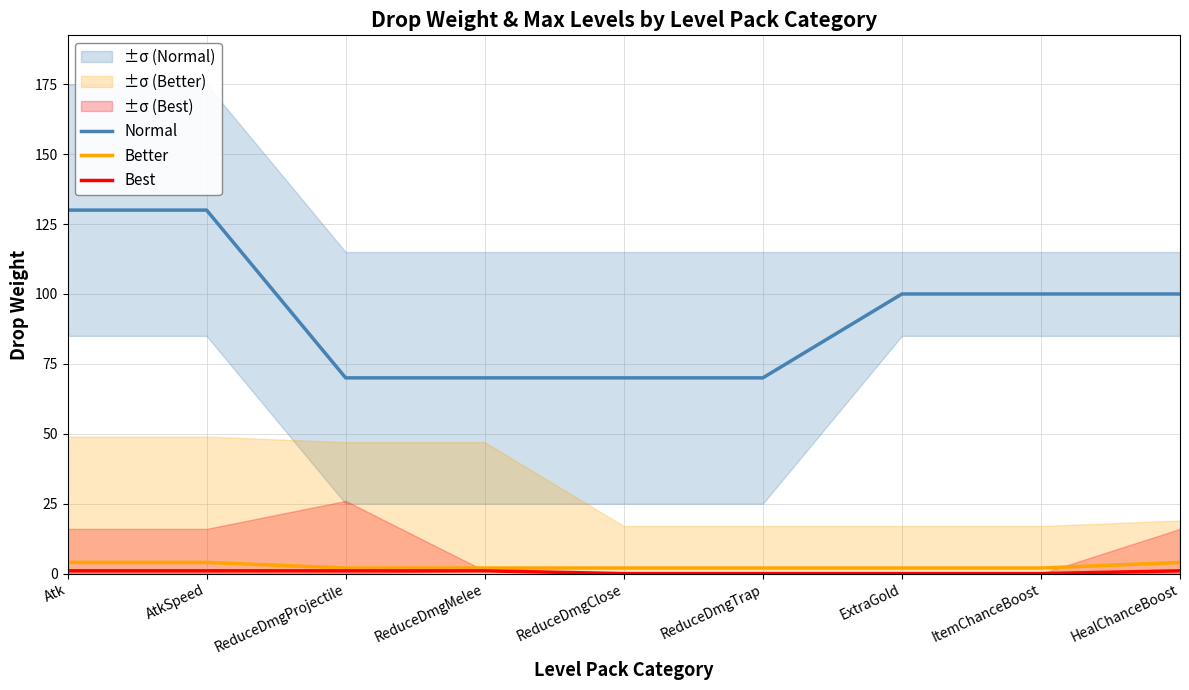

How many categories are shown in the chart?

9